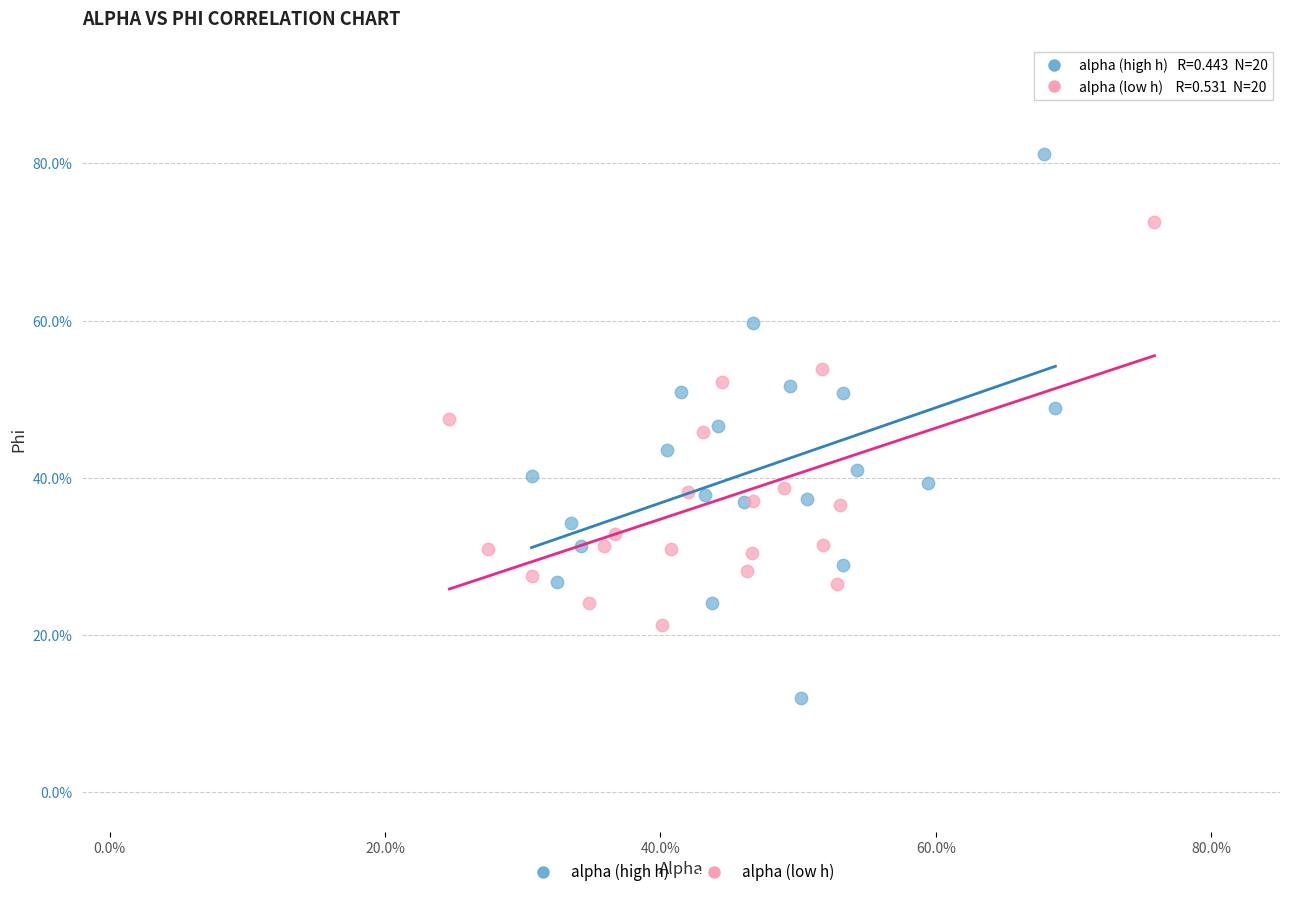

What are all the series names shown in the legend?

alpha (high h), alpha (low h)